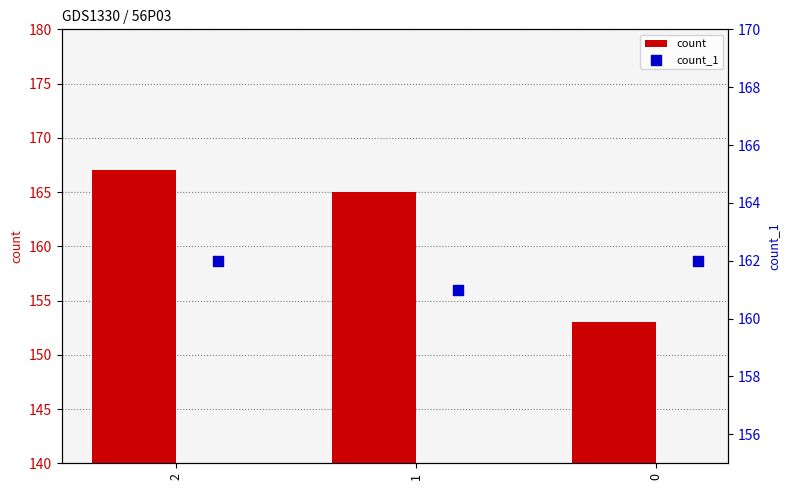

Which series has the largest total across all categories?

count